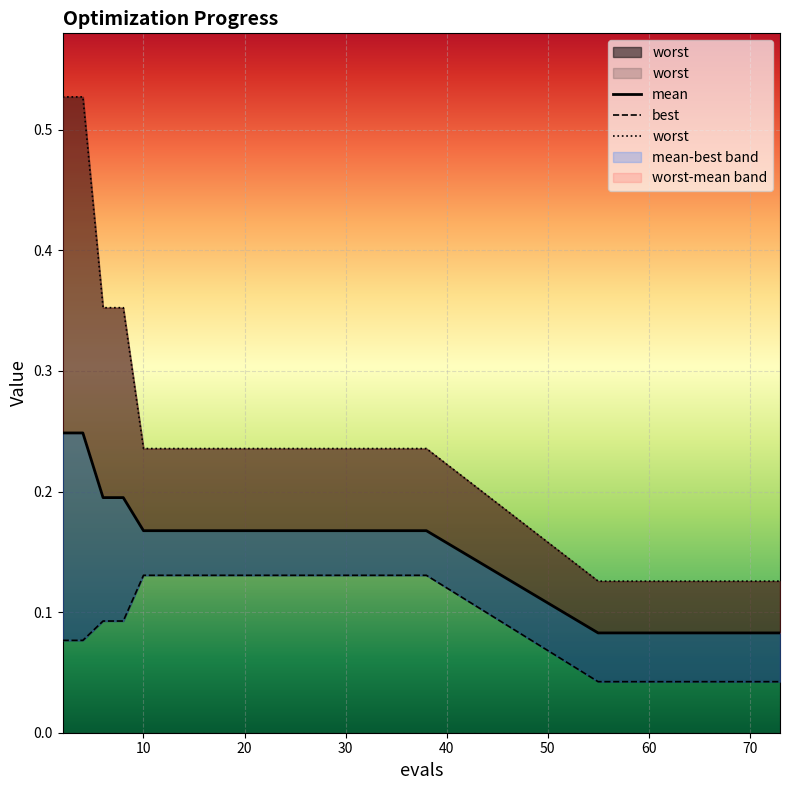

Reading right to left, what are all the values shown in this chart?

mean: 0.1	0.1	0.1	0.1	0.1	0.1	0.1	0.1	0.1	0.1	0.1	0.2	0.2	0.2	0.2	0.2	0.2	0.2	0.2	0.2	0.2	0.2	0.2	0.2	0.2	0.2	0.2	0.2	0.2	0.2
best: 0.0	0.0	0.0	0.0	0.0	0.0	0.0	0.0	0.0	0.0	0.0	0.1	0.1	0.1	0.1	0.1	0.1	0.1	0.1	0.1	0.1	0.1	0.1	0.1	0.1	0.1	0.1	0.1	0.1	0.1
worst: 0.1	0.1	0.1	0.1	0.1	0.1	0.1	0.1	0.1	0.1	0.1	0.2	0.2	0.2	0.2	0.2	0.2	0.2	0.2	0.2	0.2	0.2	0.2	0.2	0.2	0.2	0.4	0.4	0.5	0.5